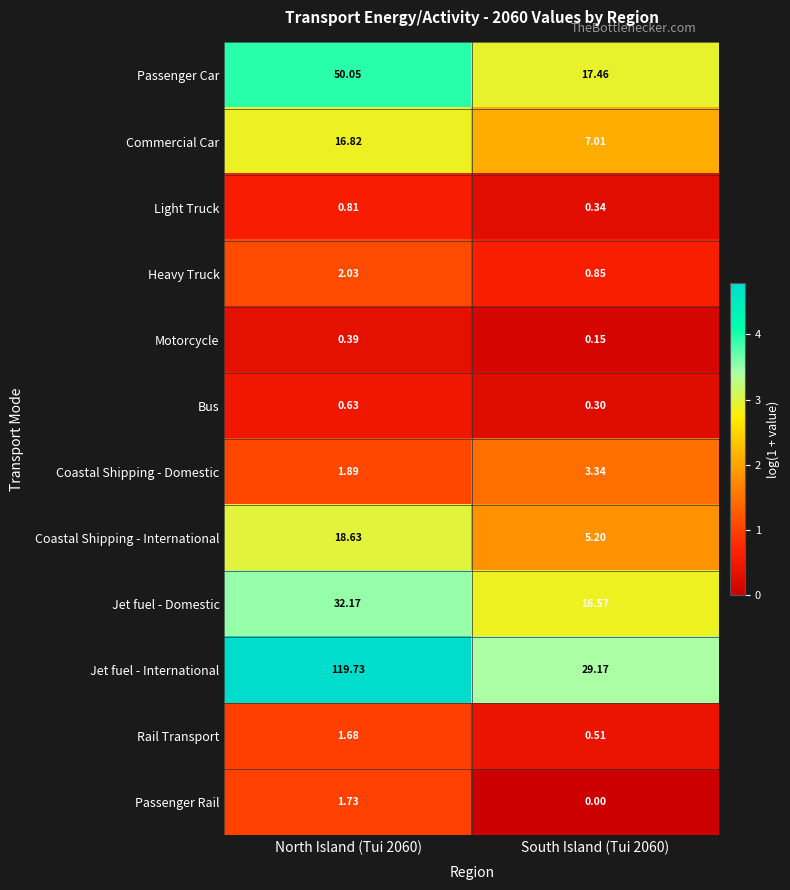

Rank the series at South Island (Tui 2060) from highest to lowest value.

Jet fuel - International, Passenger Car, Jet fuel - Domestic, Commercial Car, Coastal Shipping - International, Coastal Shipping - Domestic, Heavy Truck, Rail Transport, Light Truck, Bus, Motorcycle, Passenger Rail